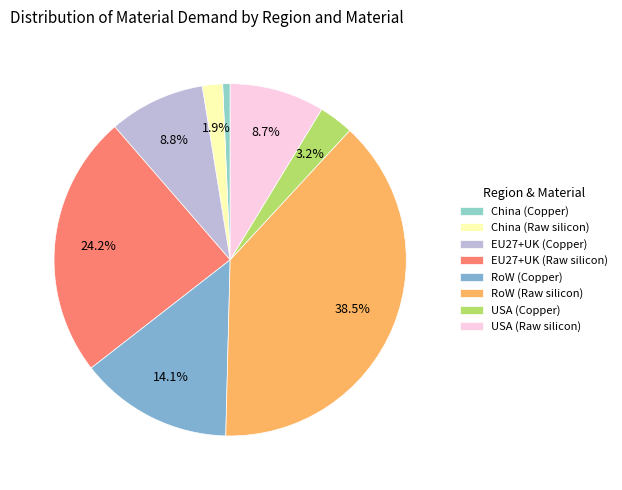

Which has a higher value, RoW (Raw silicon) or China (Copper)?

RoW (Raw silicon)